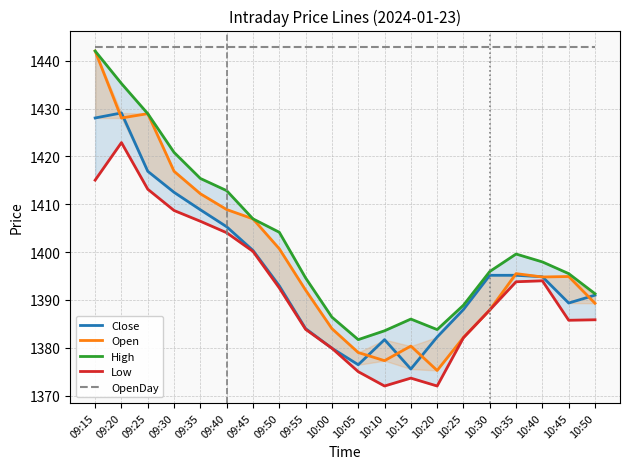

What is the label of the 7th point from the left?

09:45